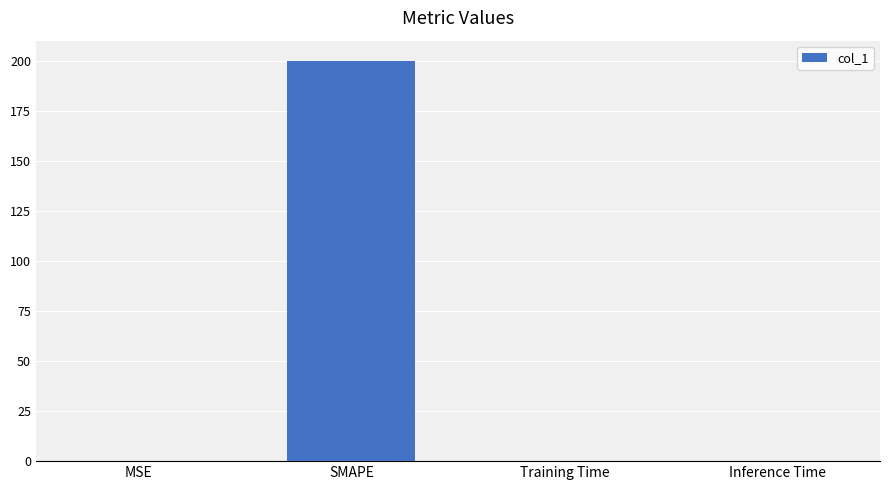

What is the sum of all values?

200.0